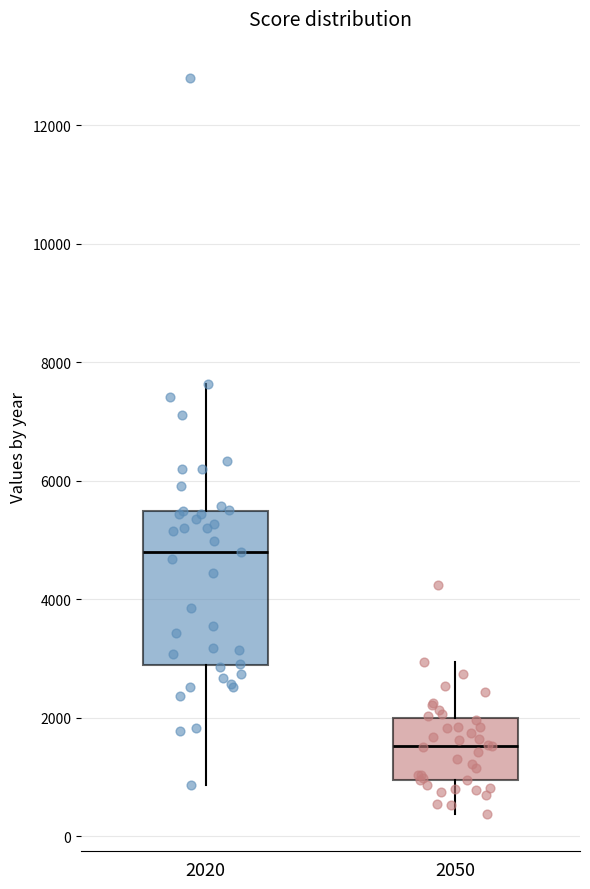

Reading left to right, read every box against the y-axis: the position of its median line, the range the box covers, and the ends of its whiskers. The values are not printed on the chart, so give them approximately, as read against the axis.

2020: median 4800, box 2800 to 5400, whiskers 800 to 7600
2050: median 1600, box 1000 to 2000, whiskers 400 to 3000